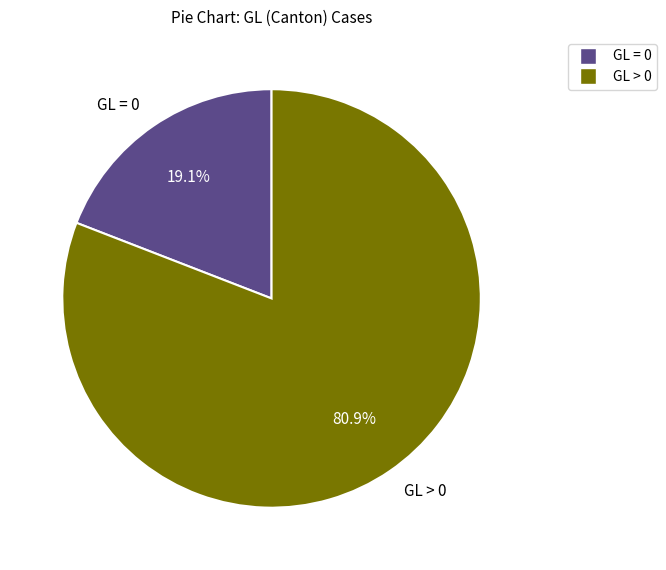

Count the number of slices in the pie.

2